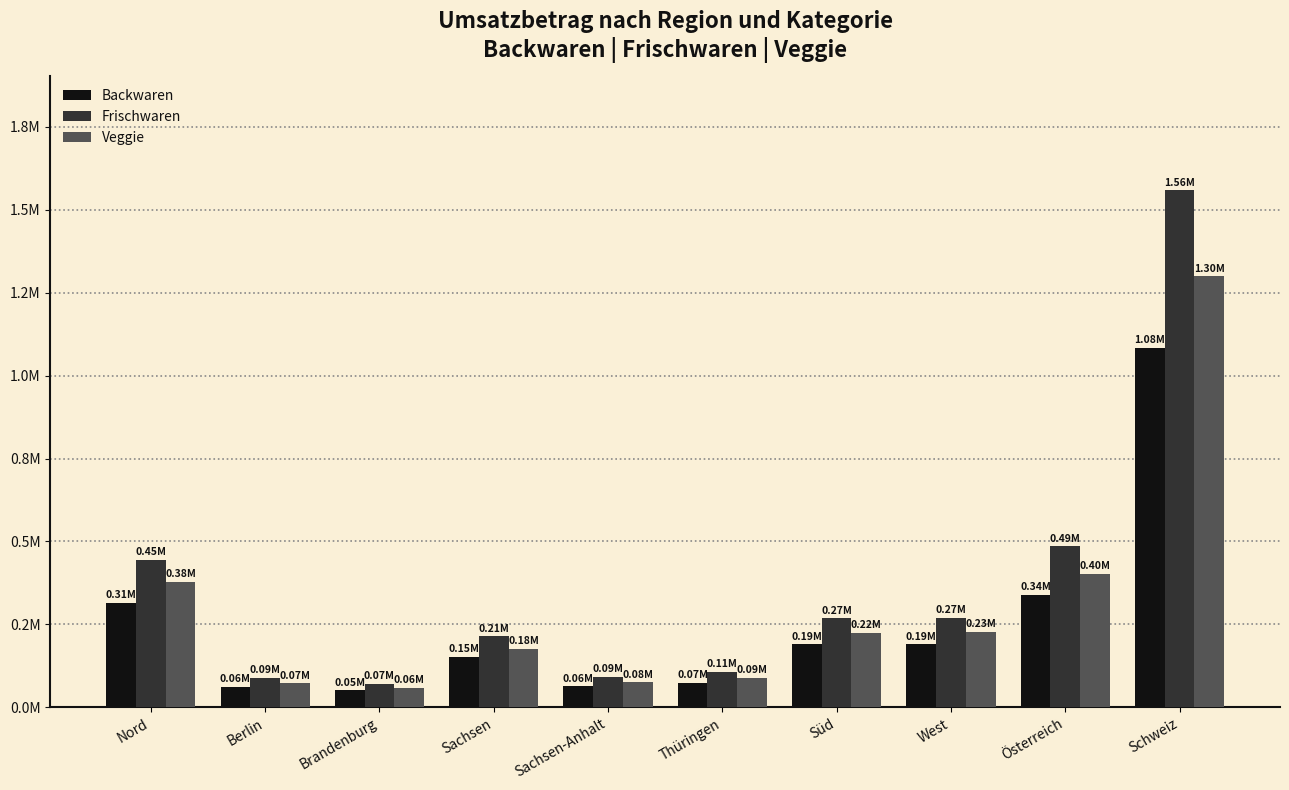

Which series has the largest range (max minus min)?

Frischwaren